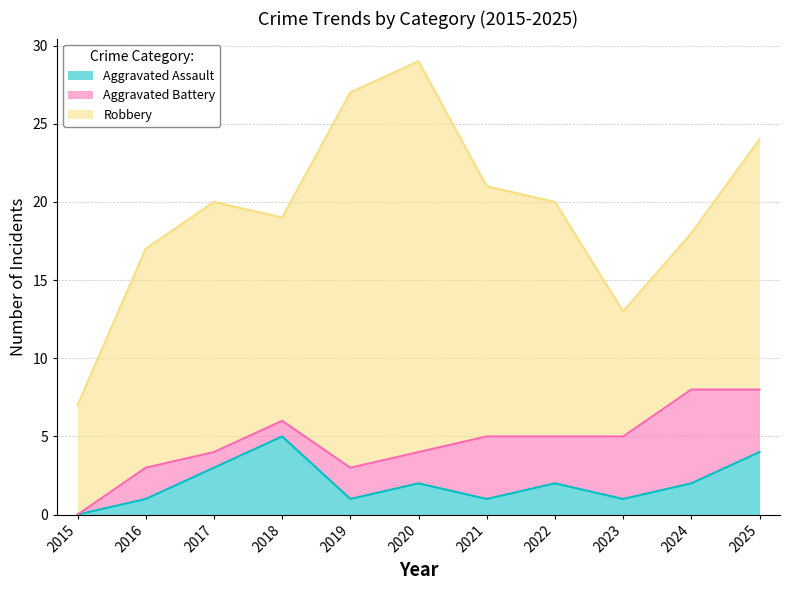

What are all the series names shown in the legend?

Aggravated Assault, Aggravated Battery, Robbery